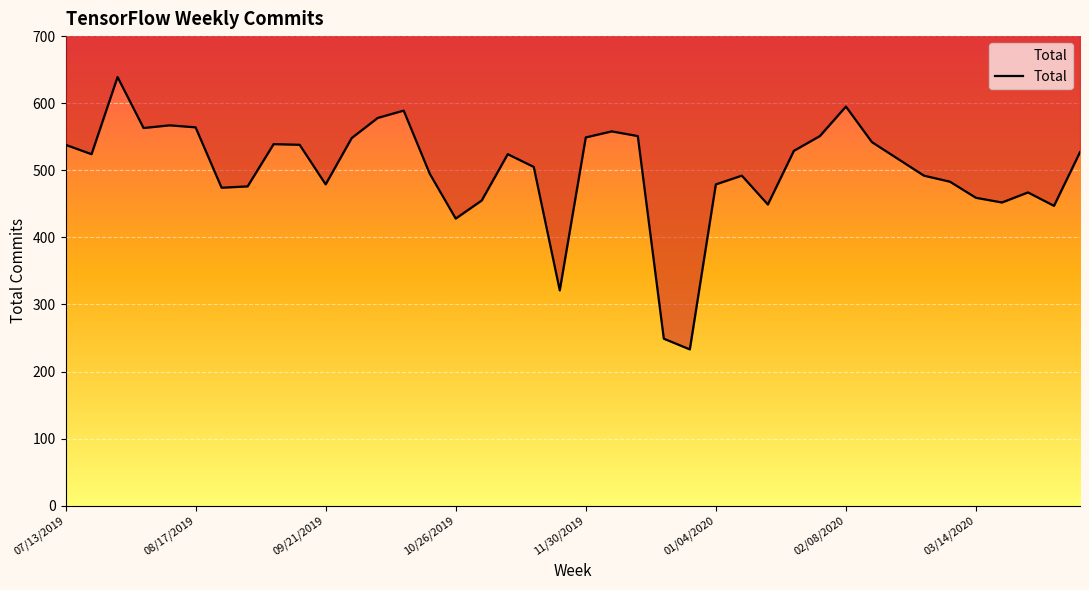

Is it true that the value at 27 is 271?

False